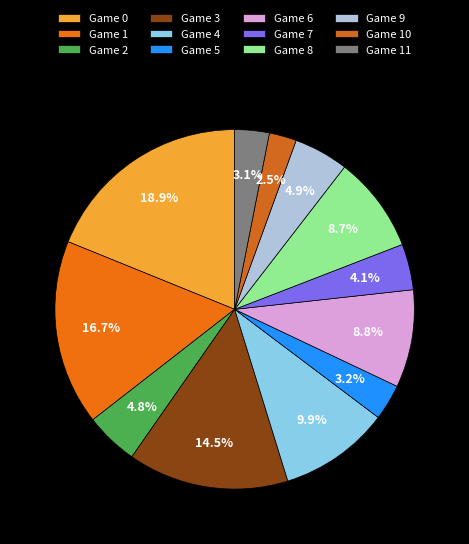

What is the smallest slice in the pie chart?

Game 10